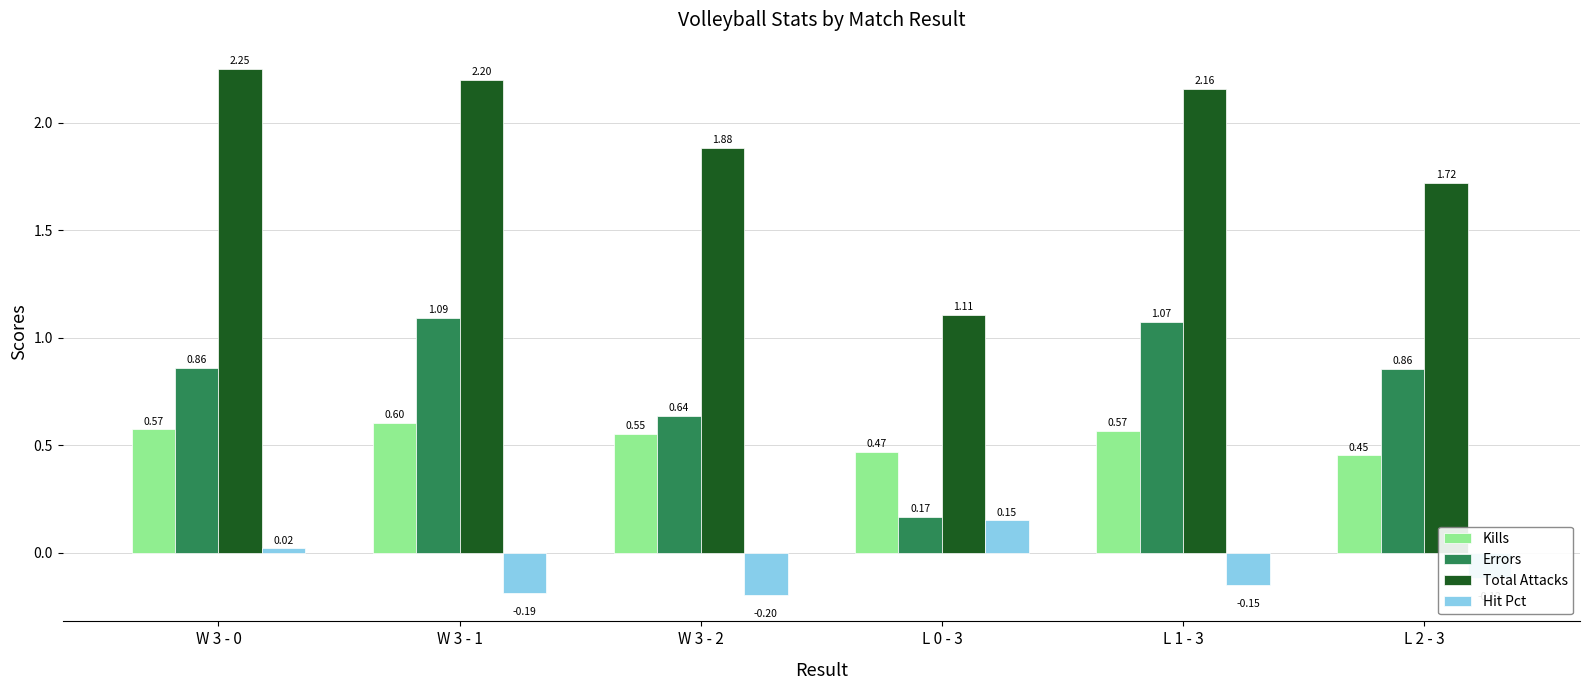

What is the difference between the maximum and minimum values in the Hit Pct series?

0.3